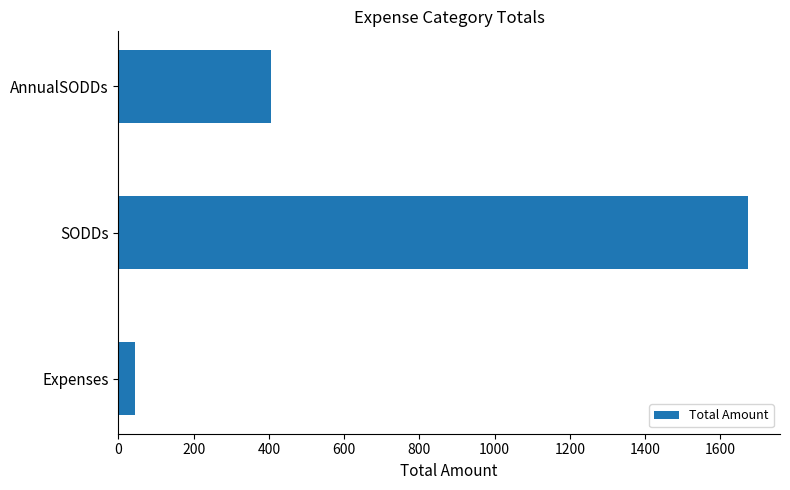

What is the approximate value at SODDs, to the nearest 10?

1680